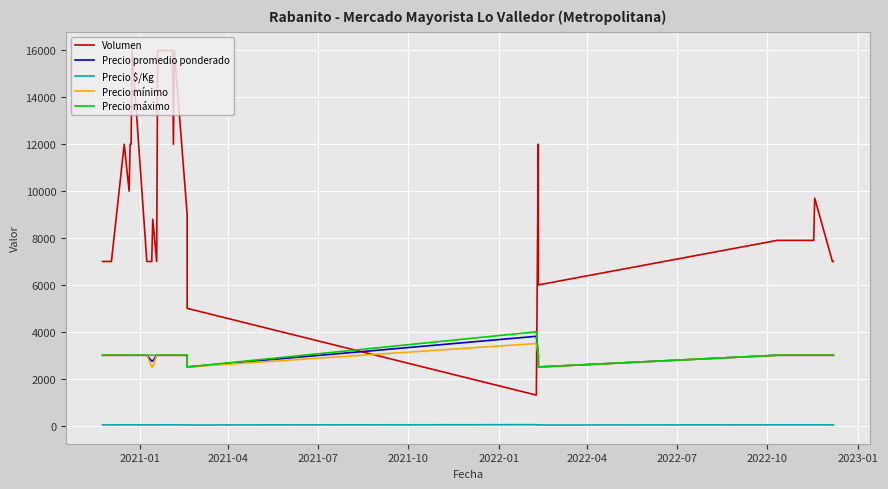

How many interior local peaks does the Precio máximo series have?

1